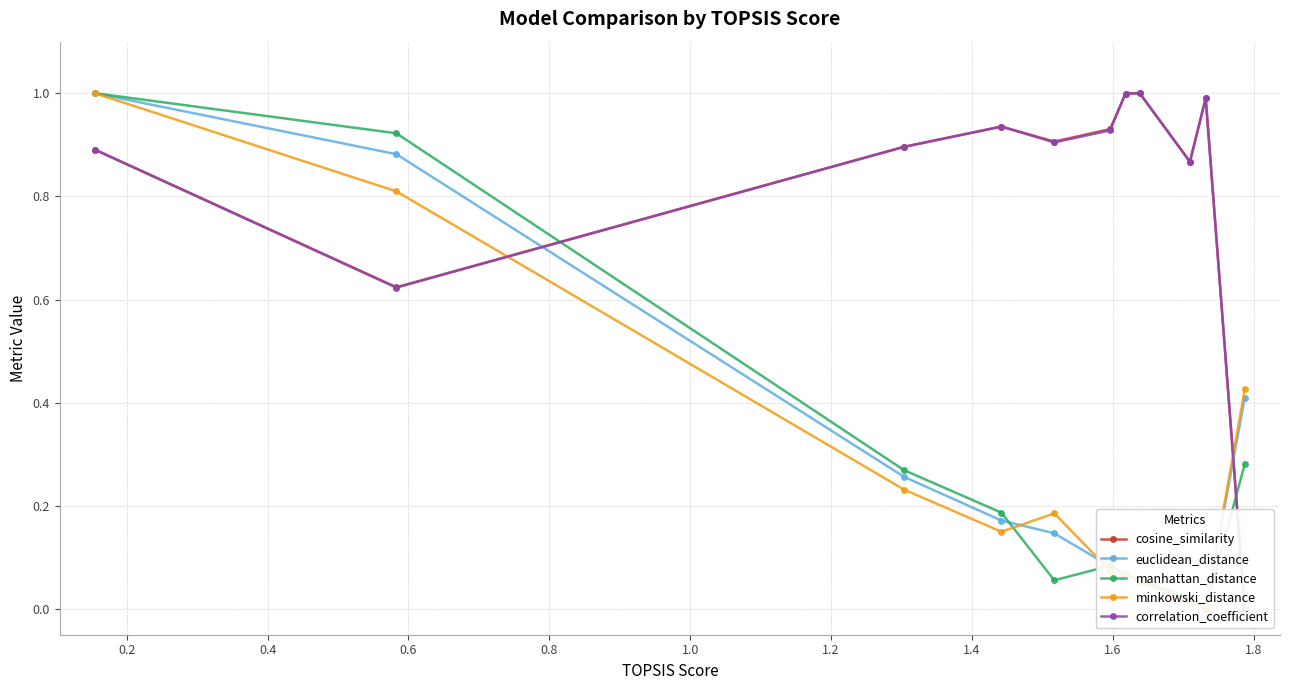

The value of minkowski_distance at 1.2 is 0.3. True or false?

False